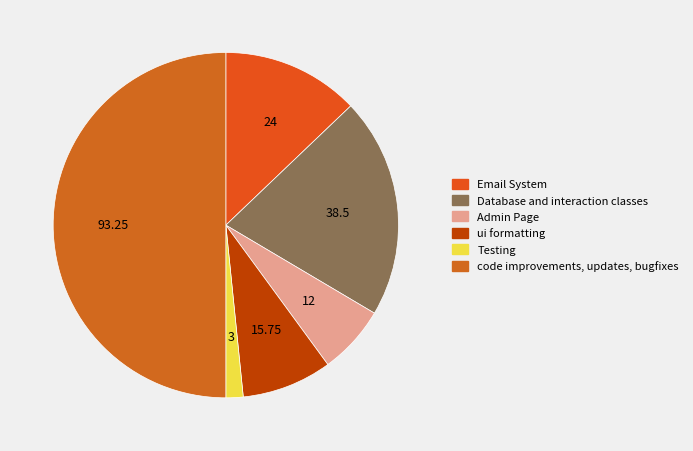

The Admin Page slice represents 20% of the pie. True or false?

False